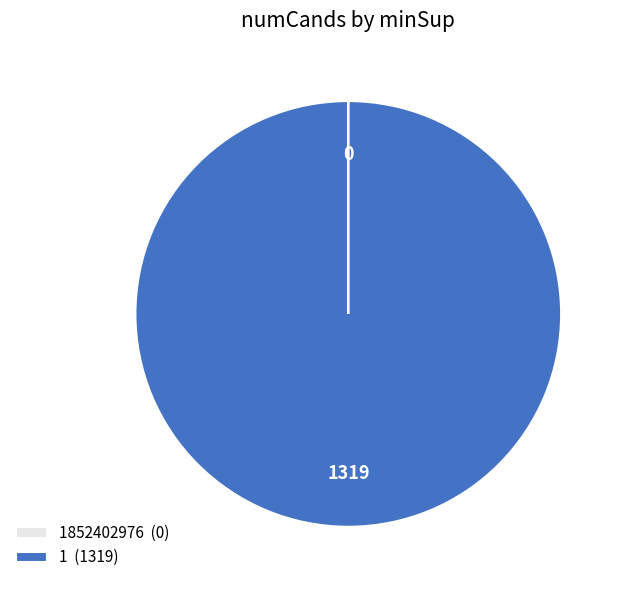

True or false: 1 (1319) accounts for 100% of the total.

True